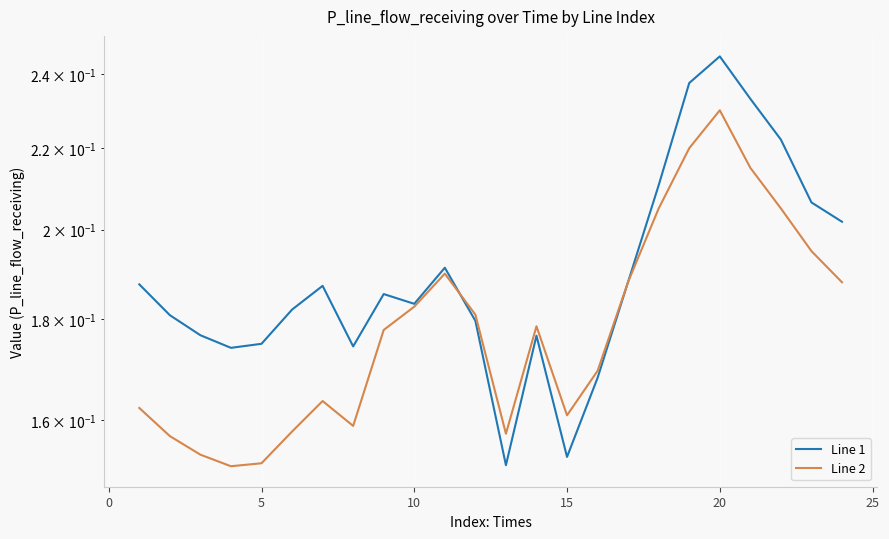

Does the chart display data point markers on the line(s)?

No